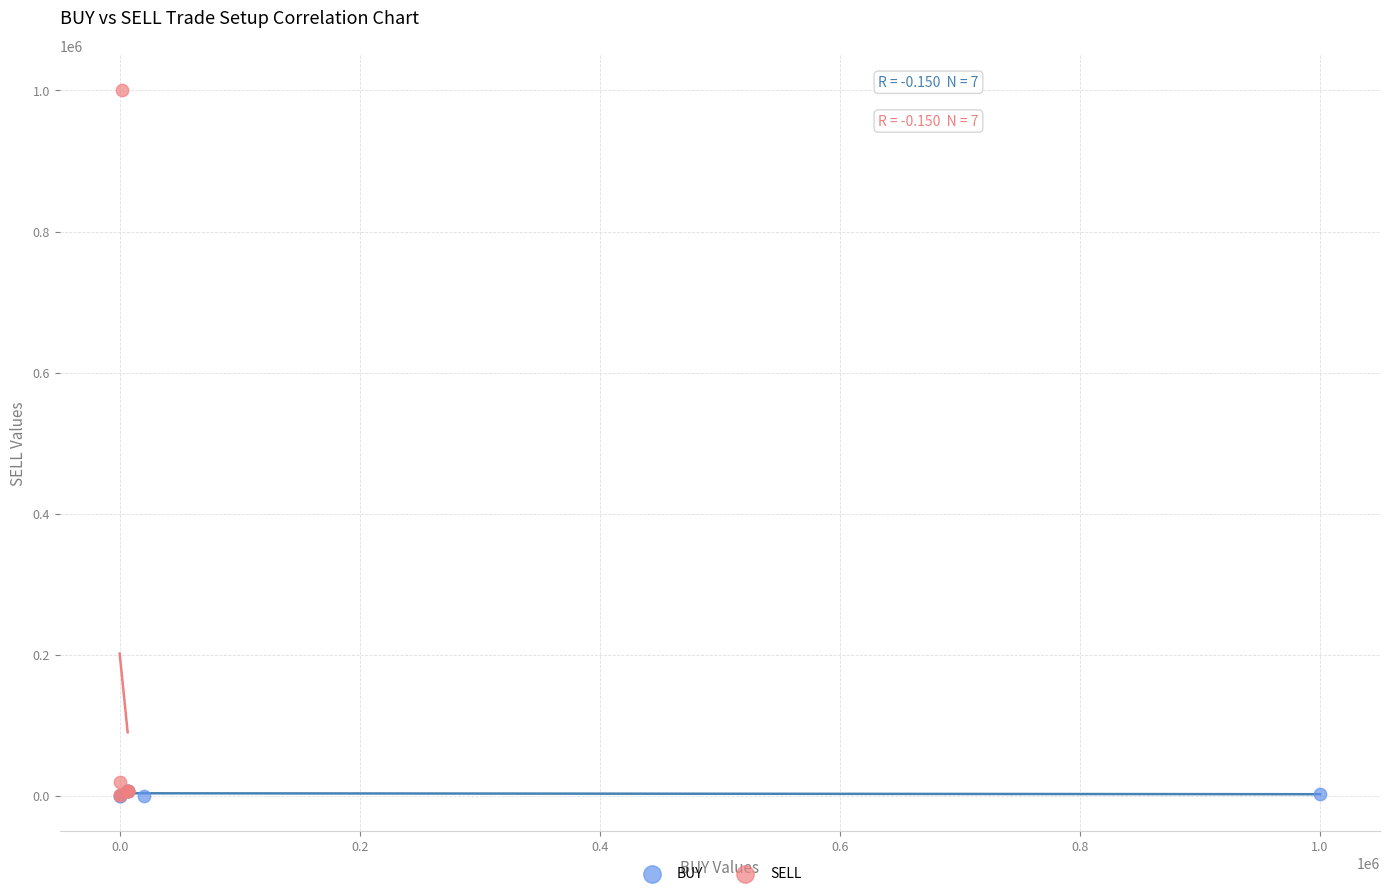

Which series has the widest spread of Y values?

SELL